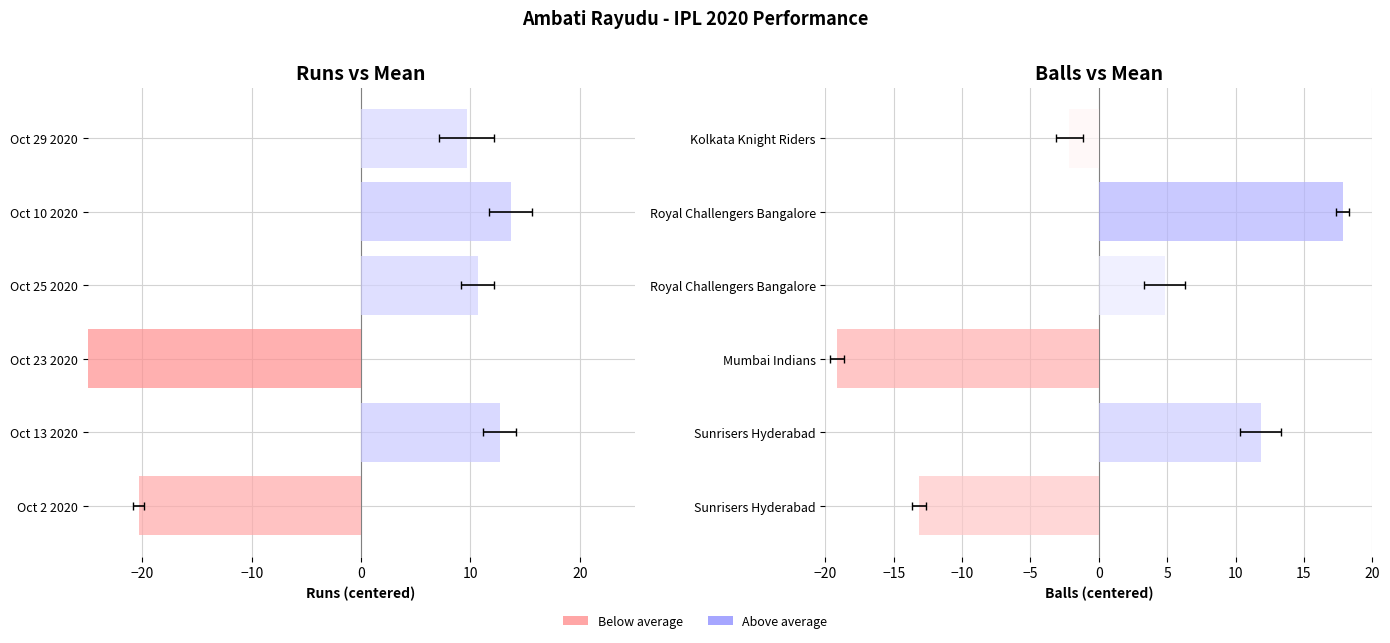

List the series in order of their peak value, highest first.

balls (centered), runs (centered)